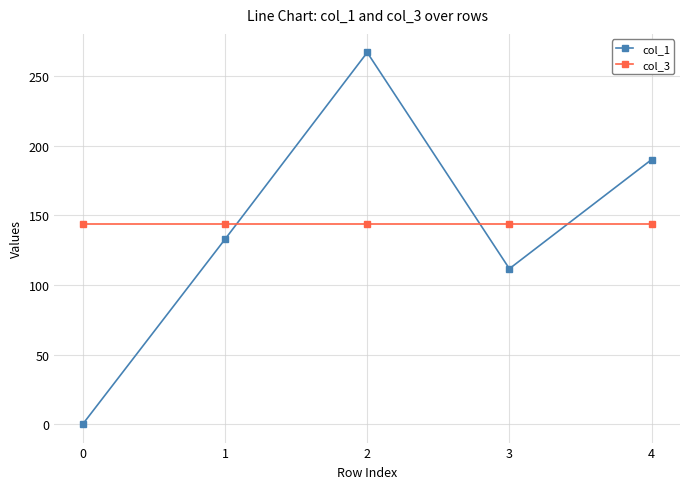

Which series has the largest range (max minus min)?

col_1